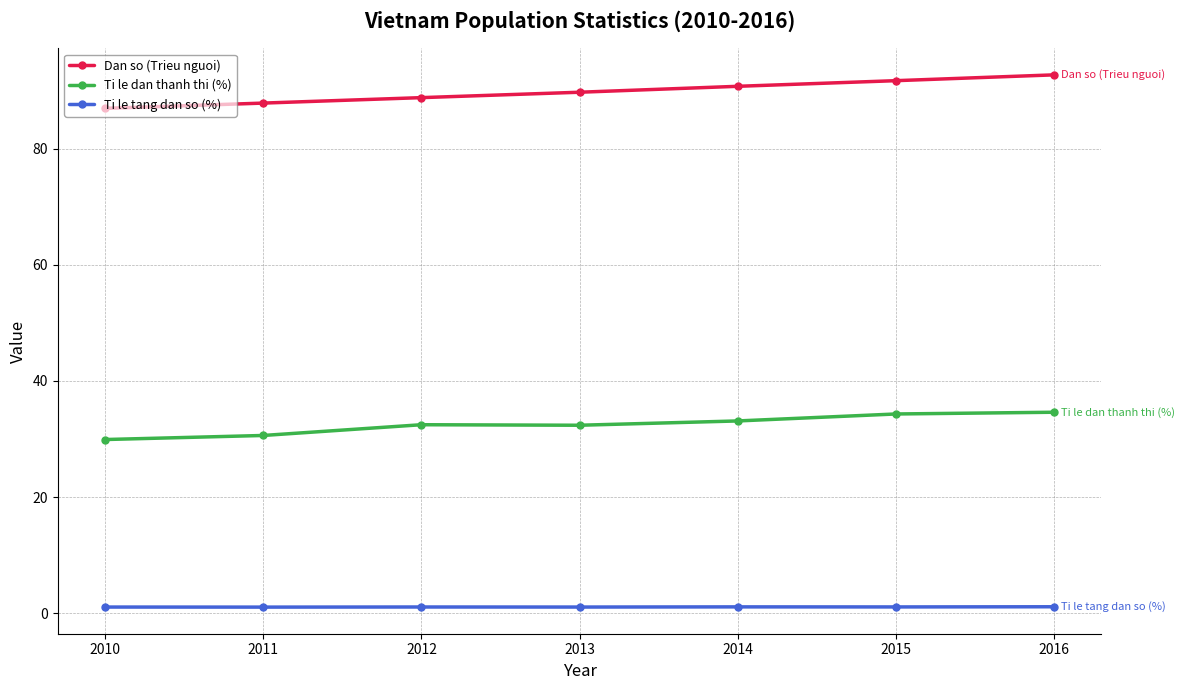

At how many categories does at least one series exceed 74?

7